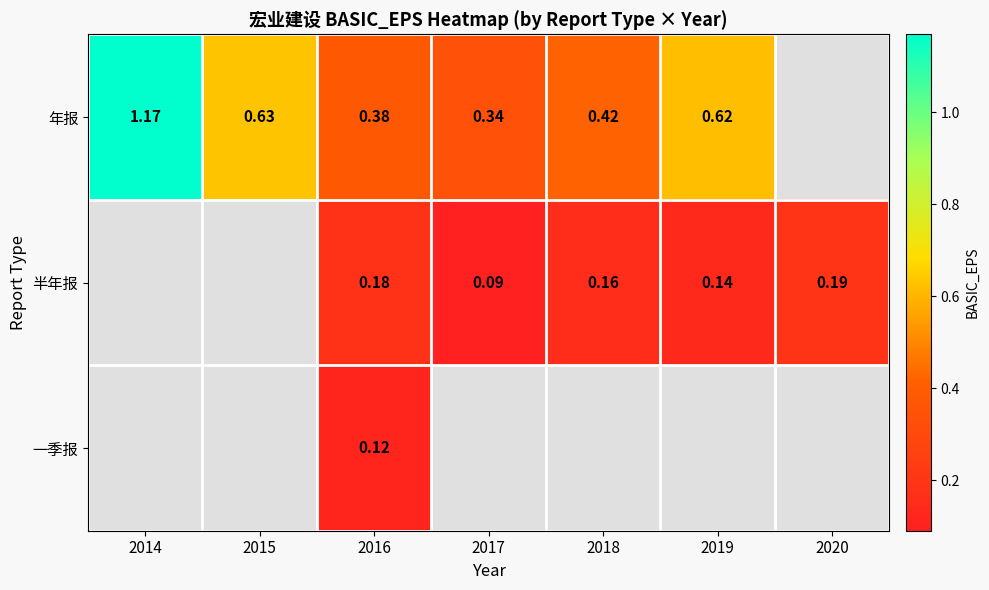

Between 2014 and 2015, which series saw the biggest shift?

年报